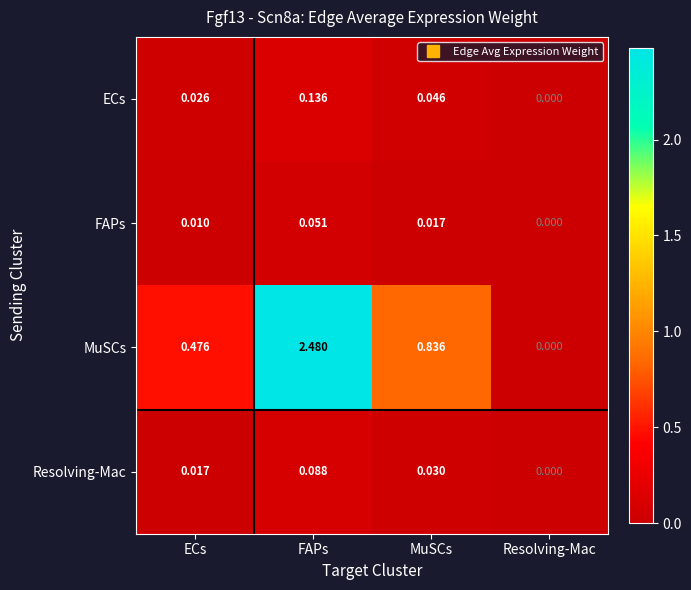

Is the value of MuSCs at FAPs greater than the value of Resolving-Mac at ECs?

Yes